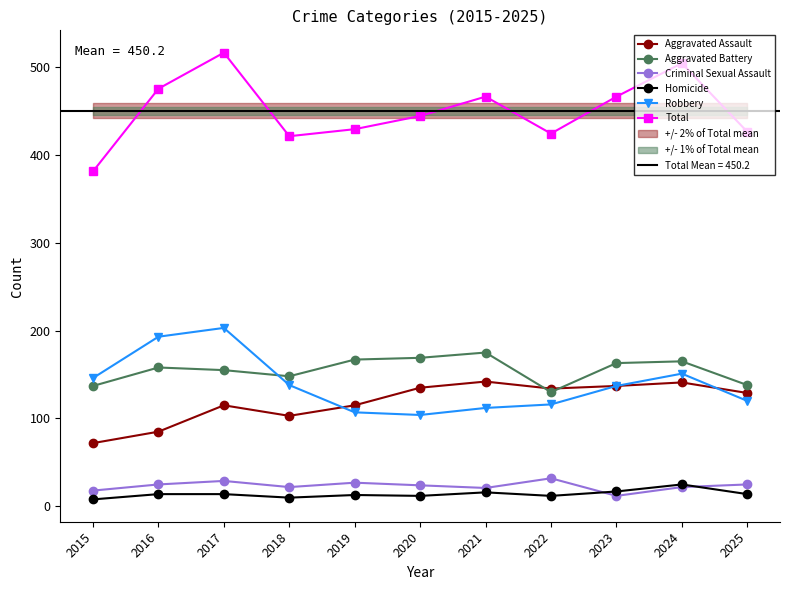

The value of Total at 2017 is 516. True or false?

True